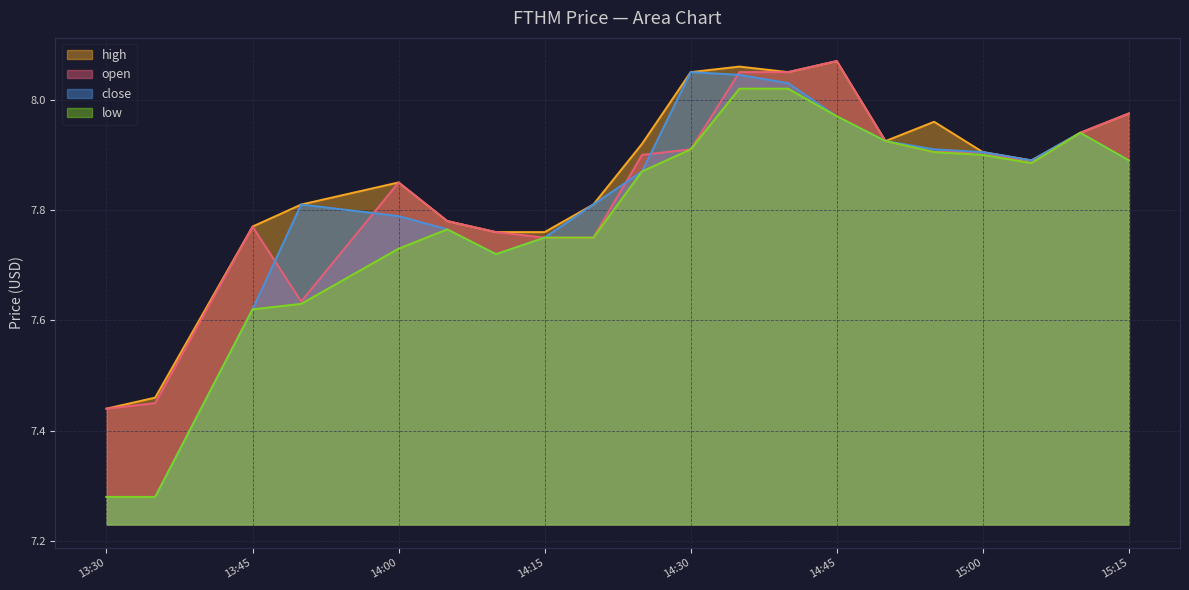

Which series has the largest range (max minus min)?

close